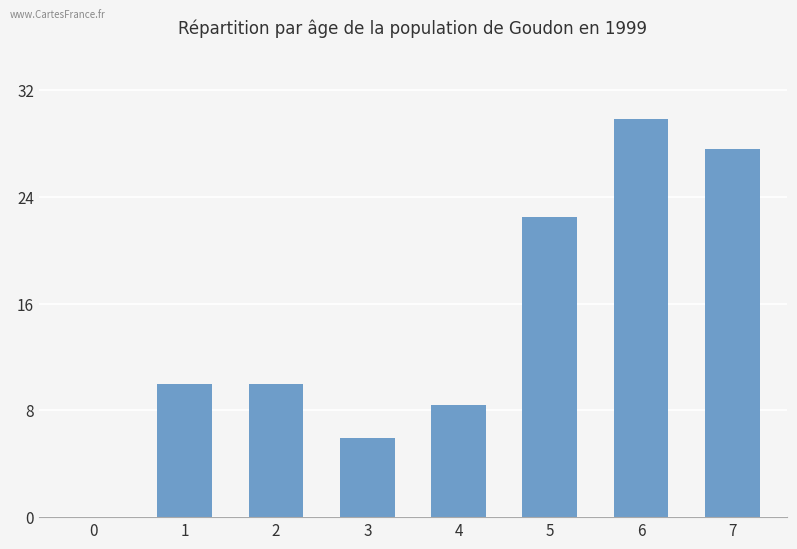

What is the sum of the values at 4 and 3?

14.3